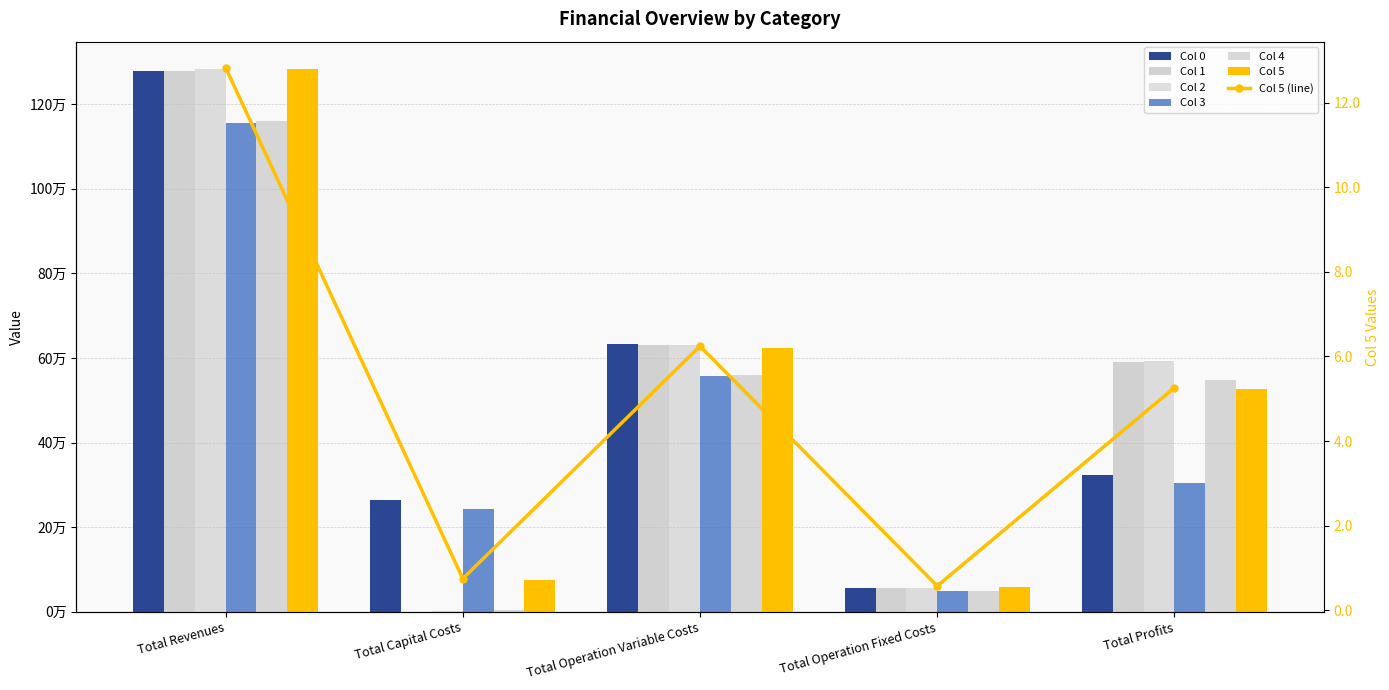

Reading right to left, extract all data points from this chart.

Col 0: 323735.2	57187.6	632318.6	265416.0	1278657.4
Col 1: 591163.7	57187.6	630306.1	0.0	1278657.4
Col 2: 591971.3	57477.3	629802.2	2304.0	1281554.9
Col 3: 303992.7	49406.7	557246.6	243200.0	1153845.9
Col 4: 548474.1	49743.0	559316.4	3200.0	1160733.5
Col 5: 526120.9	57622.2	624437.1	74752.0	1282932.2